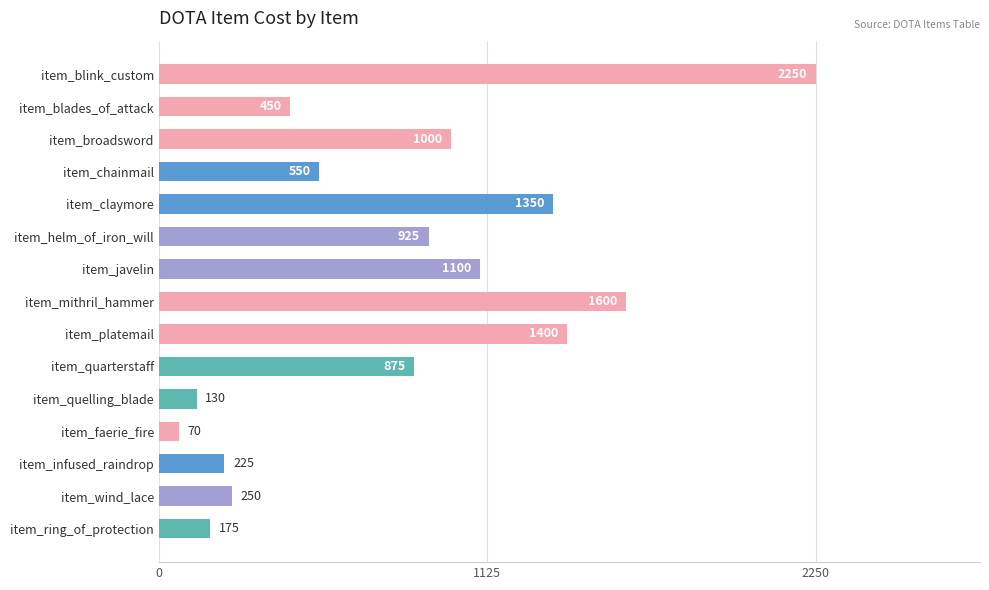

What is the ratio of the value at item_infused_raindrop to the value at item_chainmail?

0.4